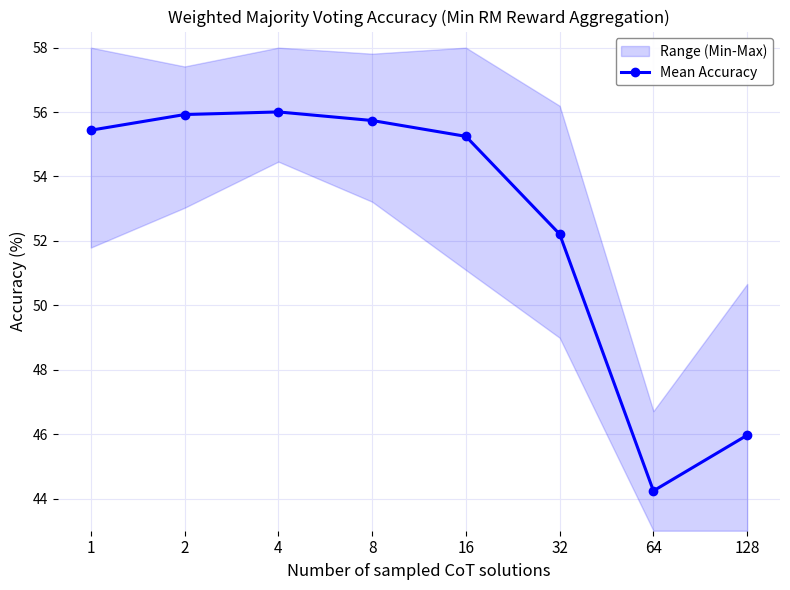

Is it true that the value at 8 is 55.7?

True